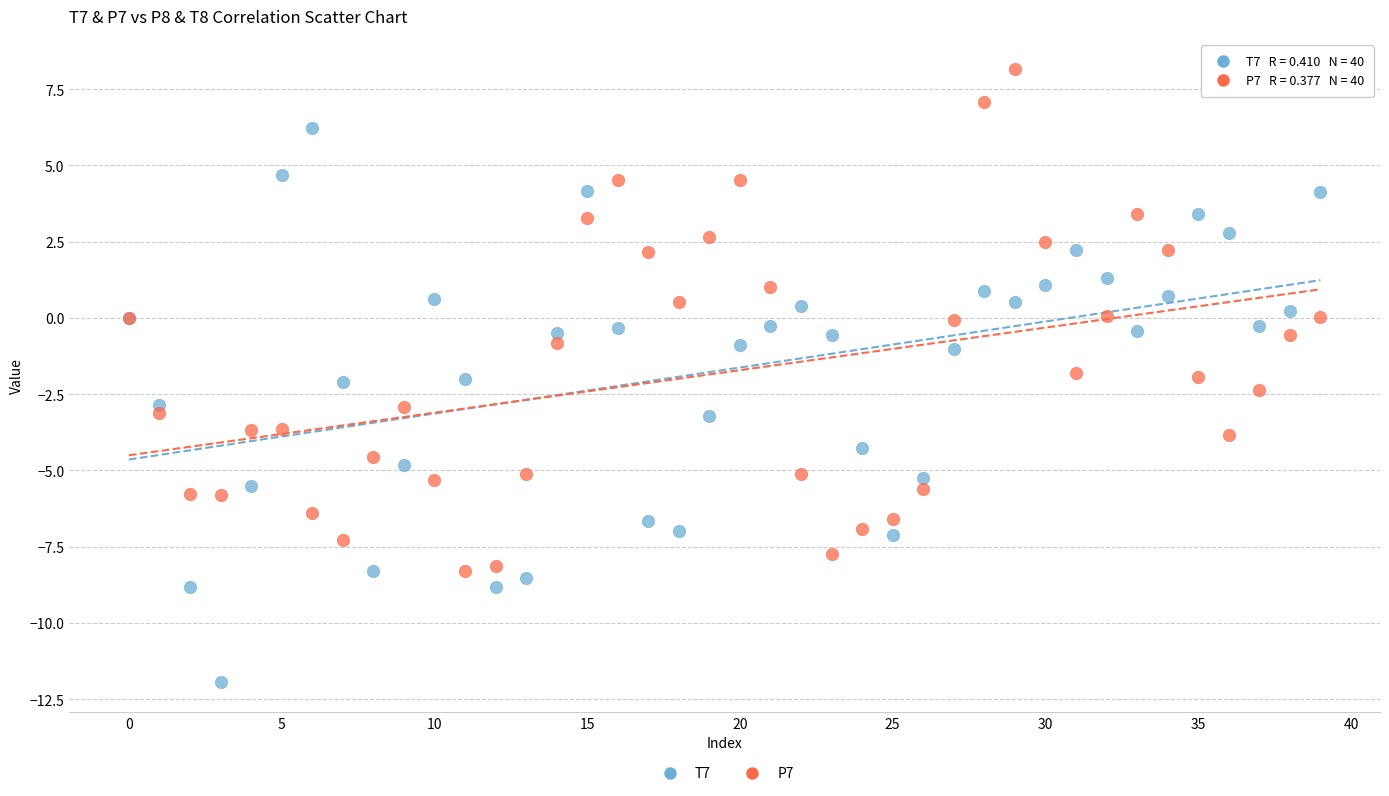

What are all the series names shown in the legend?

T7, P7